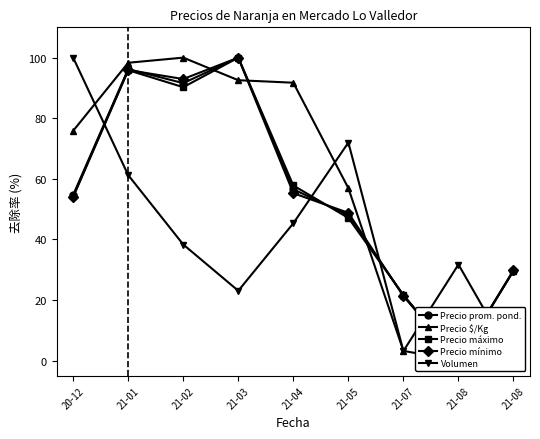

Between 21-05 and 21-08, which series saw the biggest shift?

Precio $/Kg